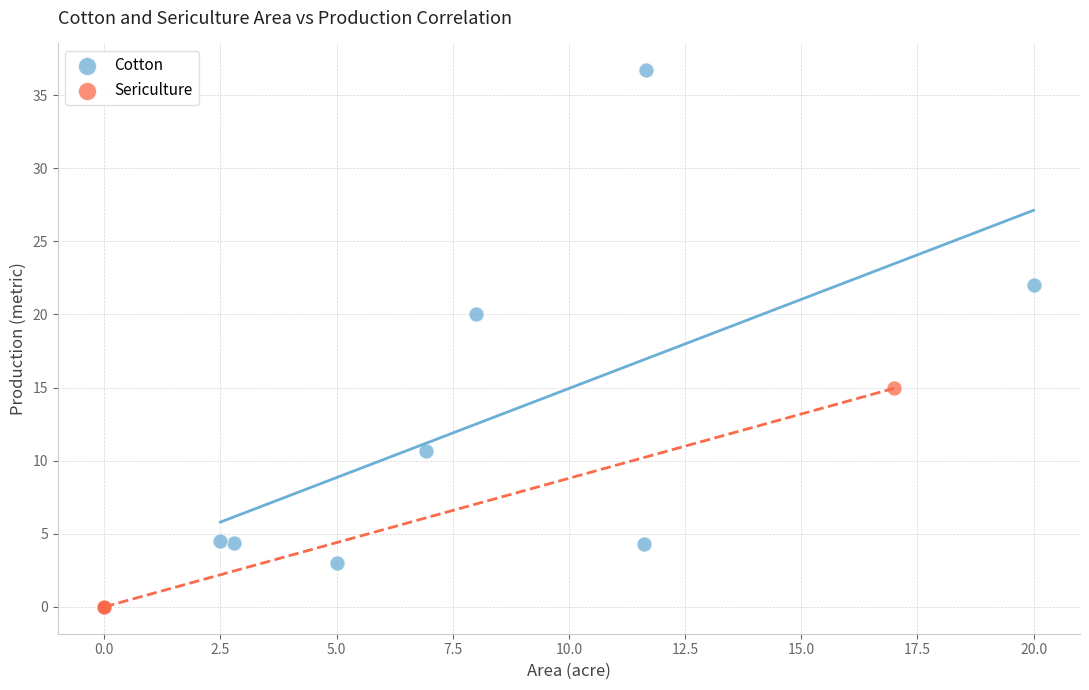

Which series reaches the maximum Y coordinate?

Cotton